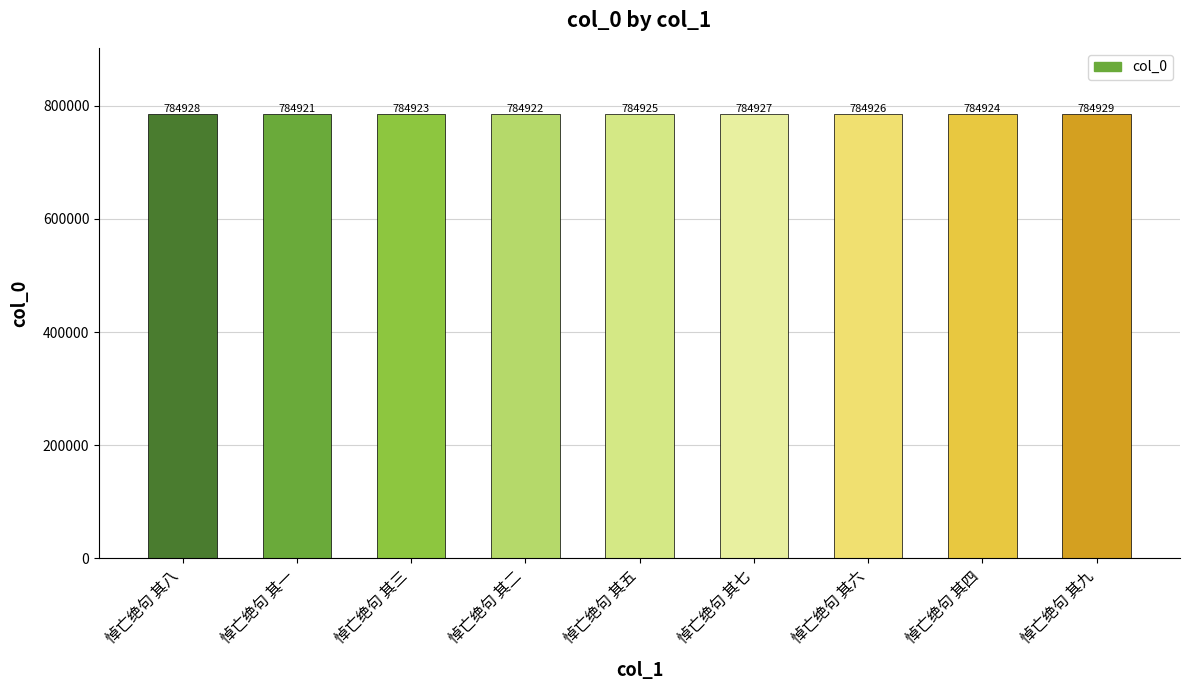

List the labels in order of value, largest first.

悼亡绝句 其九, 悼亡绝句 其八, 悼亡绝句 其七, 悼亡绝句 其六, 悼亡绝句 其五, 悼亡绝句 其四, 悼亡绝句 其三, 悼亡绝句 其二, 悼亡绝句 其一